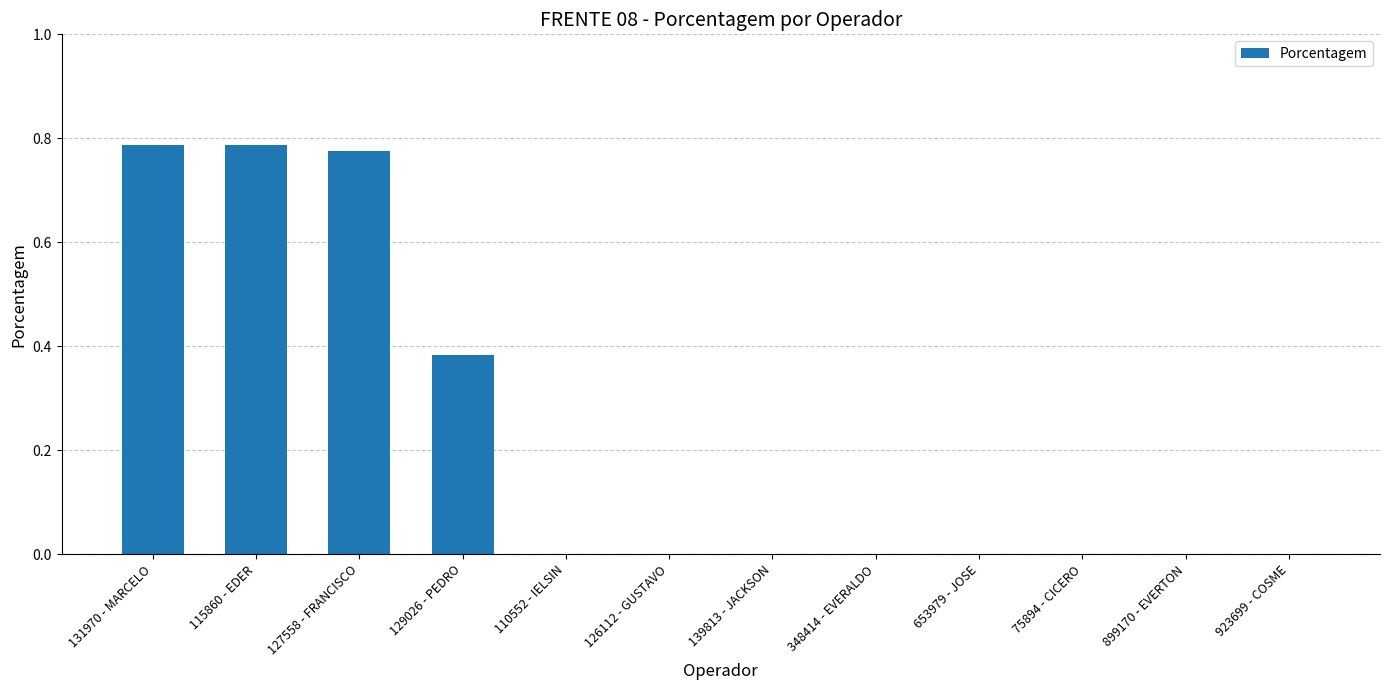

True or false: the data shows 0.0 at 923699 - COSME.

True